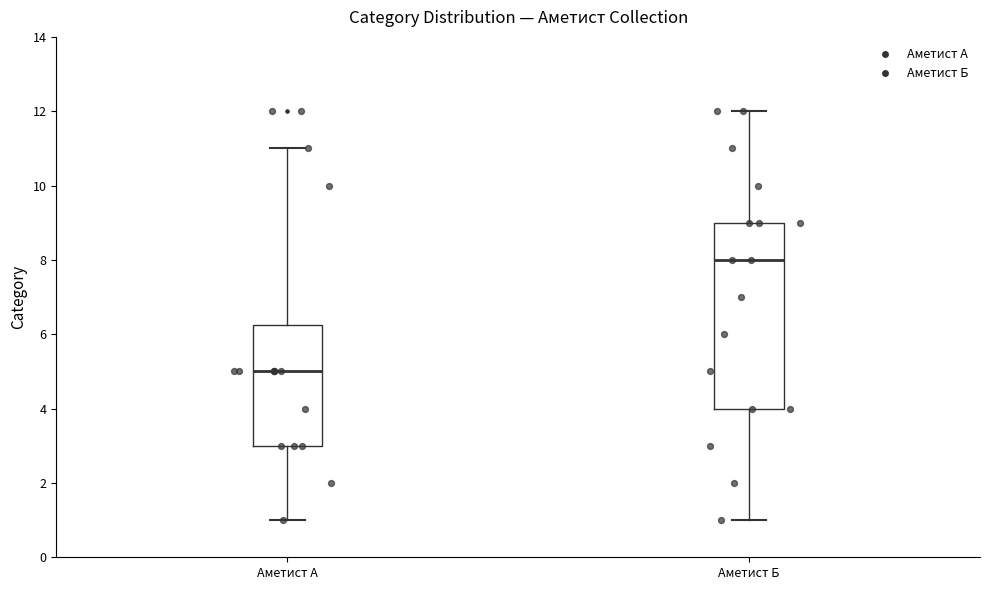

Which box's median line is the highest?

Аметист Б